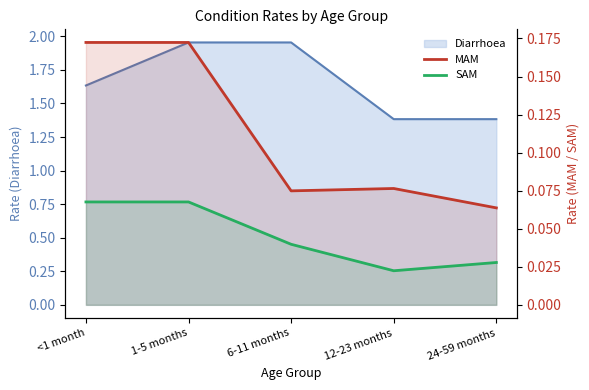

List the labels in order of MAM value, largest first.

<1 month, 1-5 months, 12-23 months, 6-11 months, 24-59 months